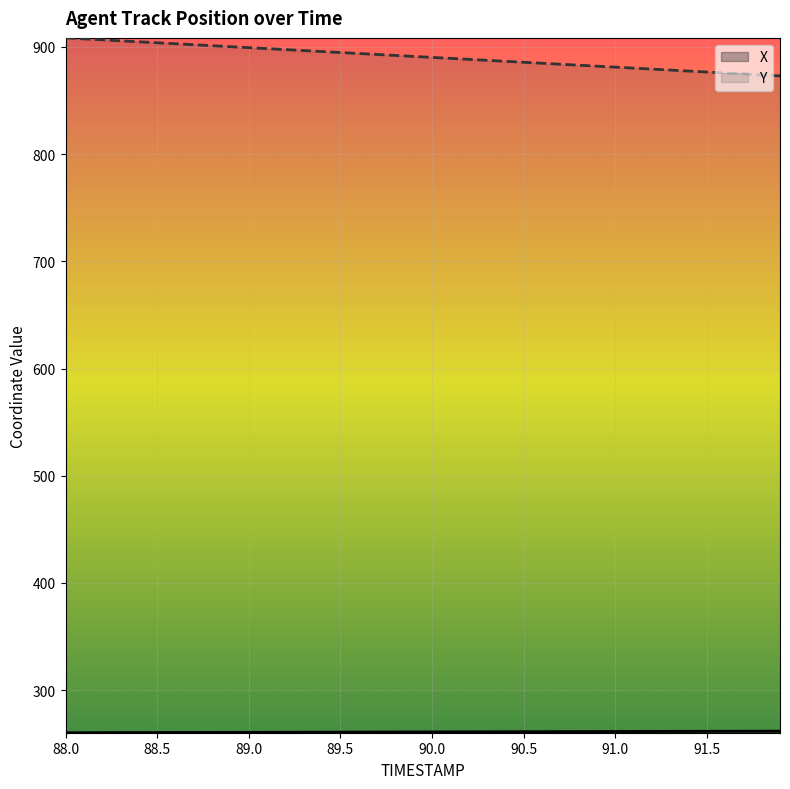

How many distinct data groups are displayed?

2